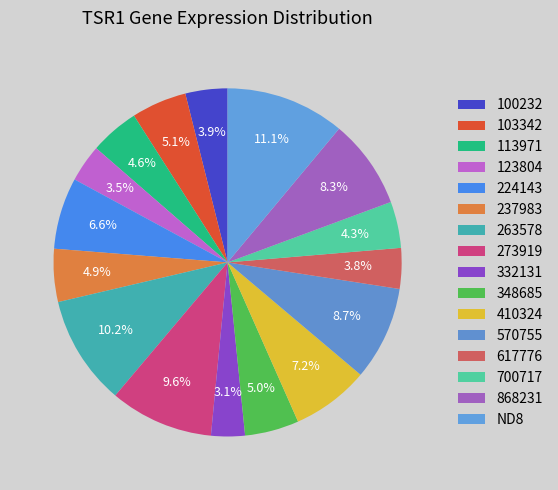

To the nearest percent, what portion does 348685 represent?

5%